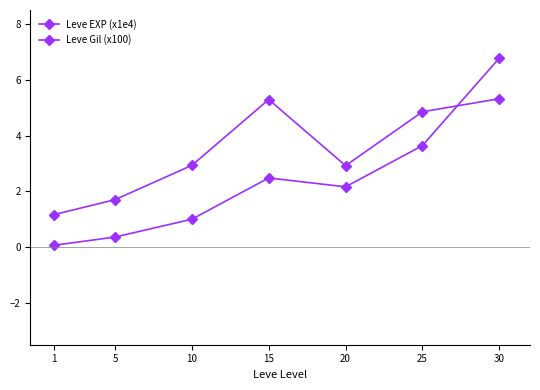

Where is Leve Gil (x100) nearest to the value 3?

10